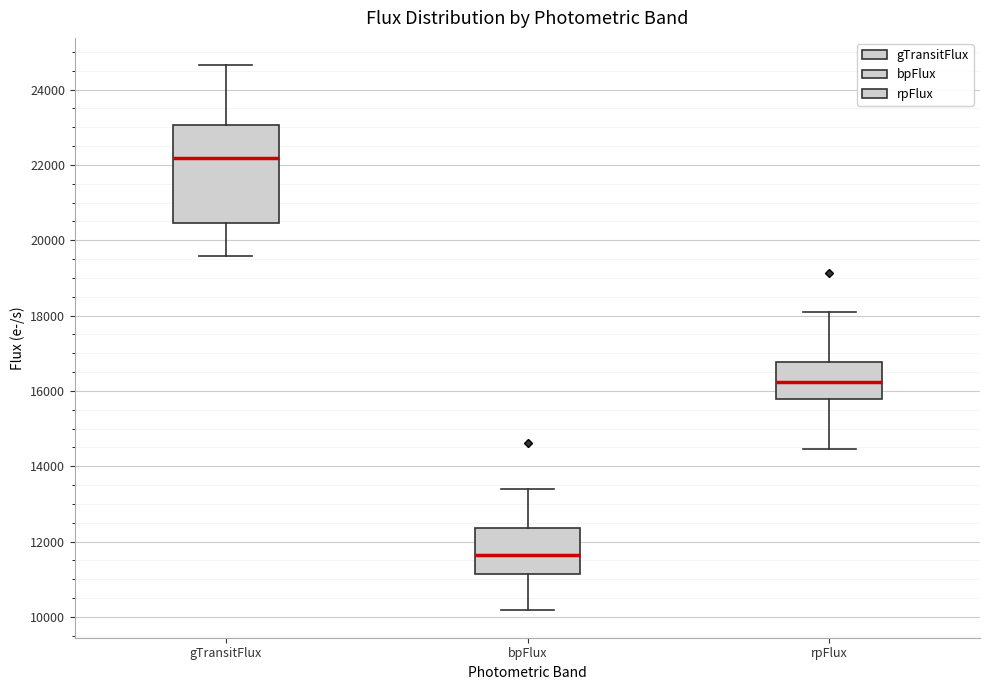

Reading left to right, read every box against the y-axis: the position of its median line, the range the box covers, and the ends of its whiskers. The values are not printed on the chart, so give them approximately, as read against the axis.

gTransitFlux: median 22200, box 20400 to 23000, whiskers 19600 to 24600
bpFlux: median 11600, box 11200 to 12400, whiskers 10200 to 13400
rpFlux: median 16200, box 15800 to 16800, whiskers 14400 to 18000